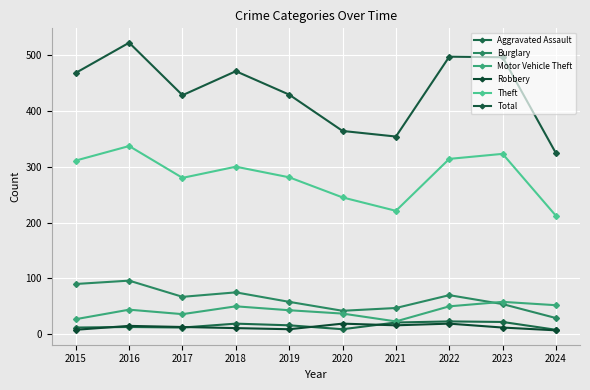

Is the value of Total at 2017 greater than the value of Burglary at 2019?

Yes